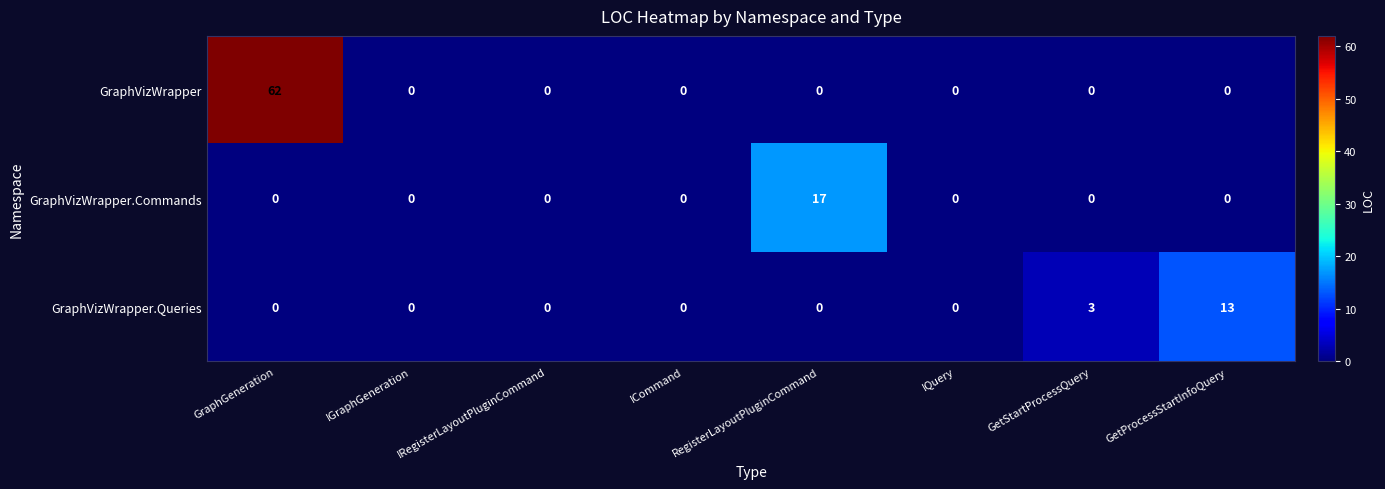

At how many categories does at least one series exceed 4?

3